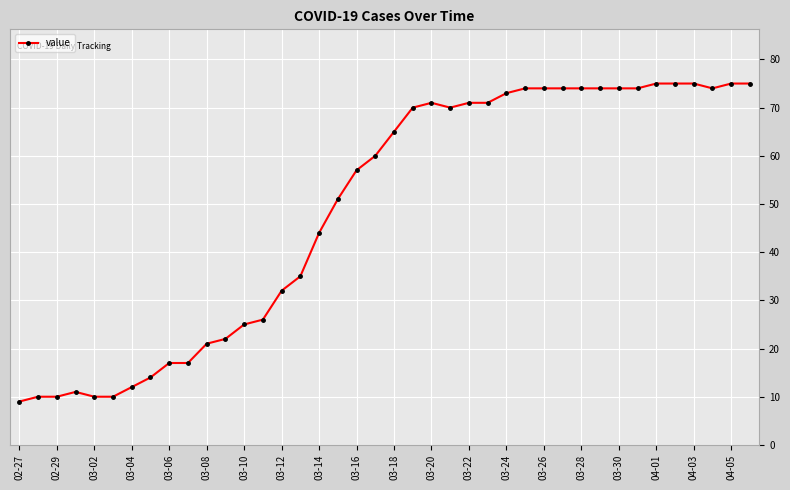

What is the difference between the maximum and minimum values?

66